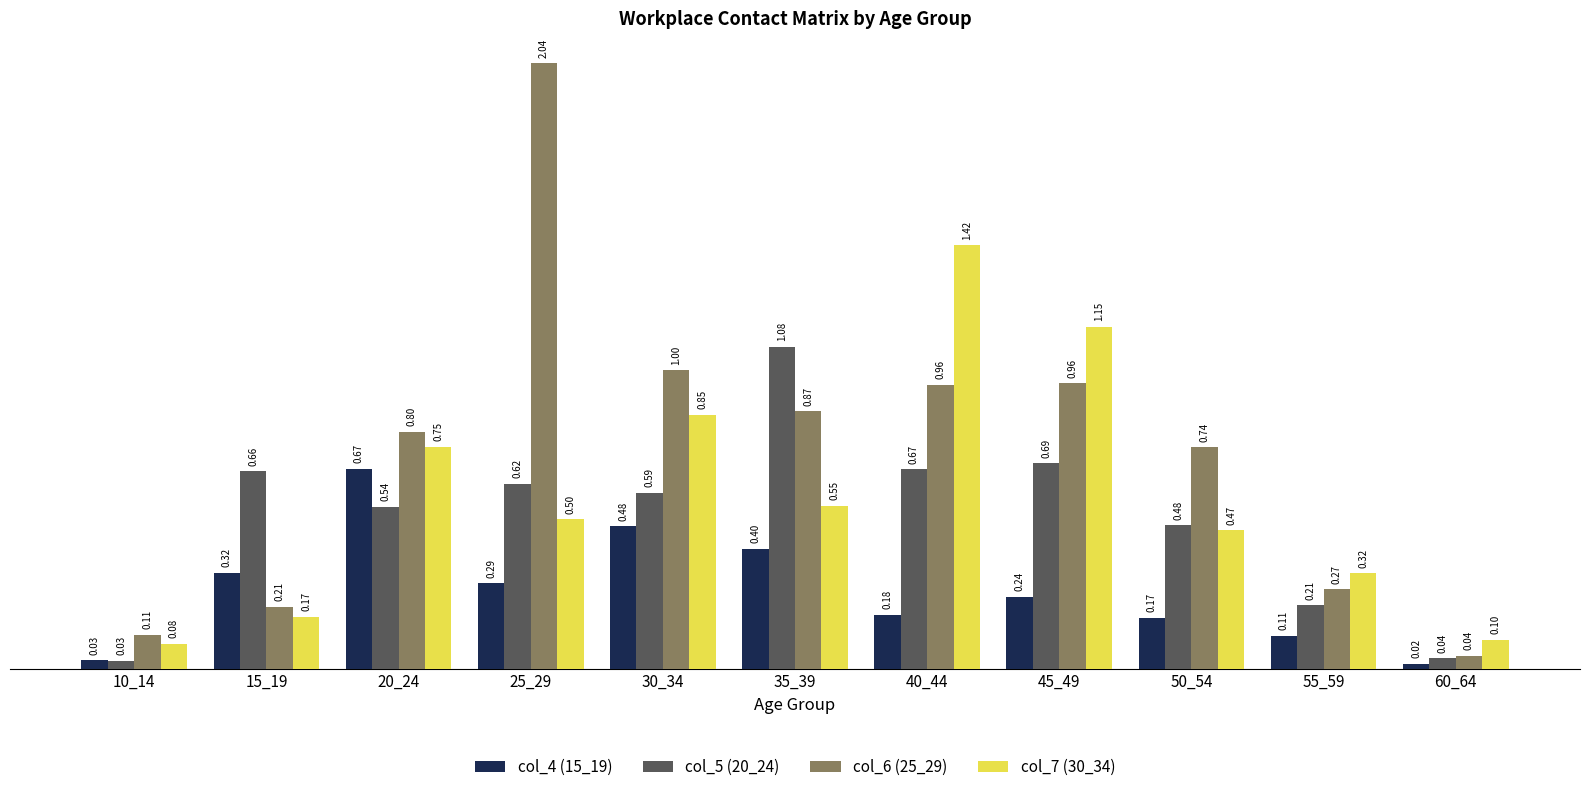

How many groups of bars are there?

11